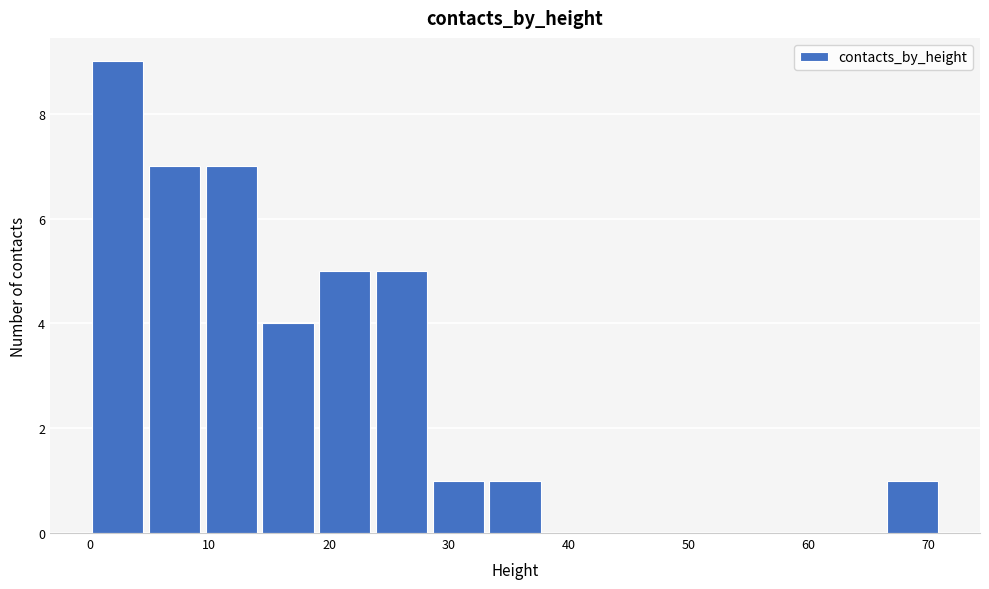

Over which range of the x-axis is the bar tallest?

0 to 5